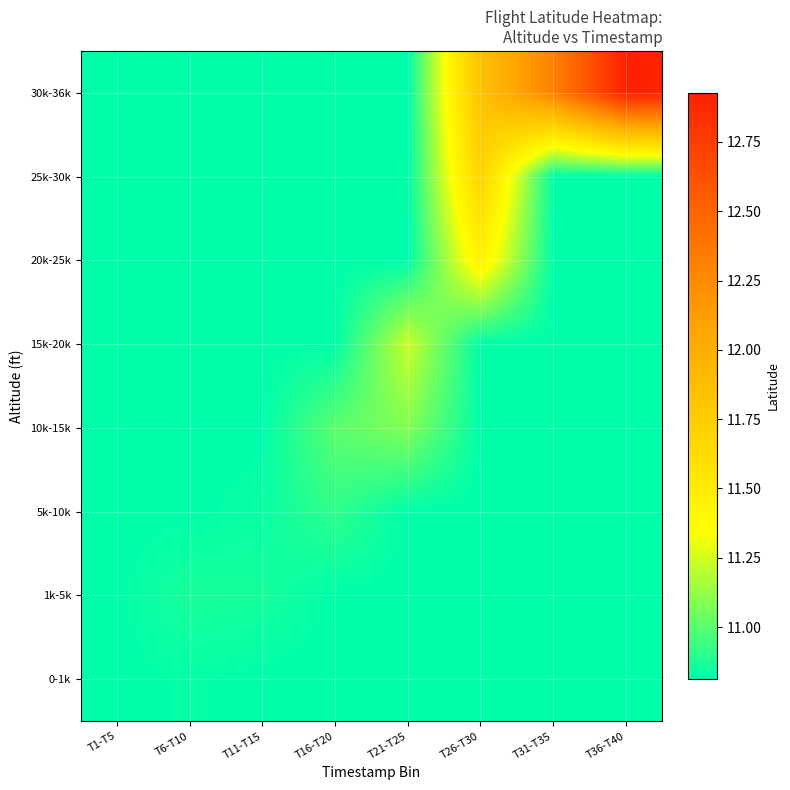

How many series are shown in this chart?

8